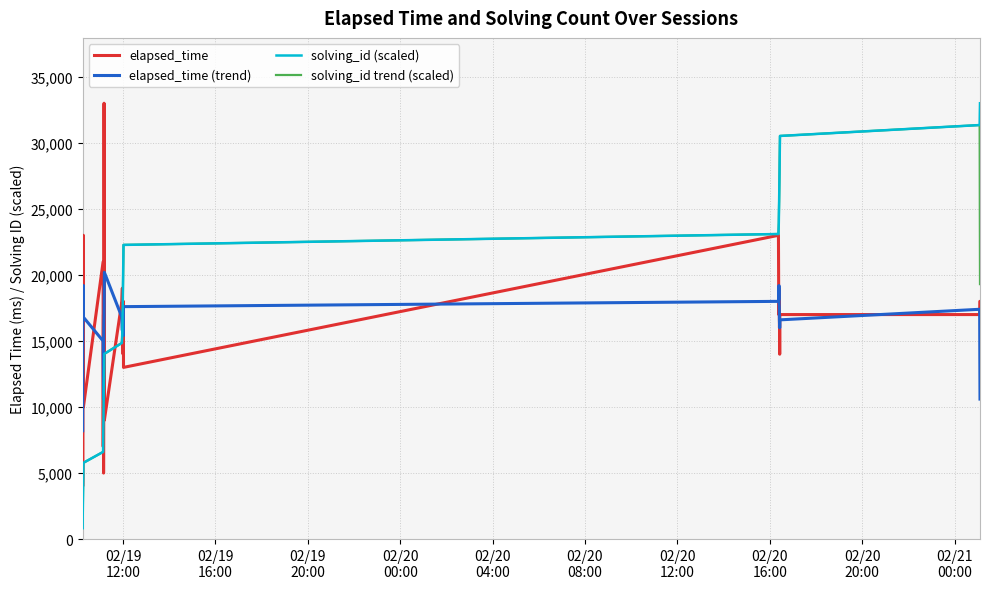

Which series has the largest range (max minus min)?

solving_id (scaled)